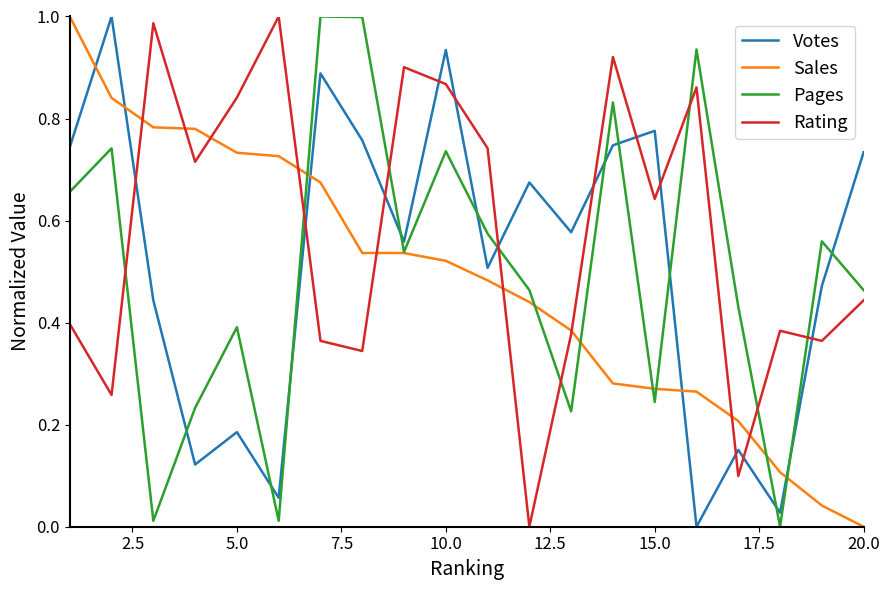

At how many categories does at least one series exceed 0?

20